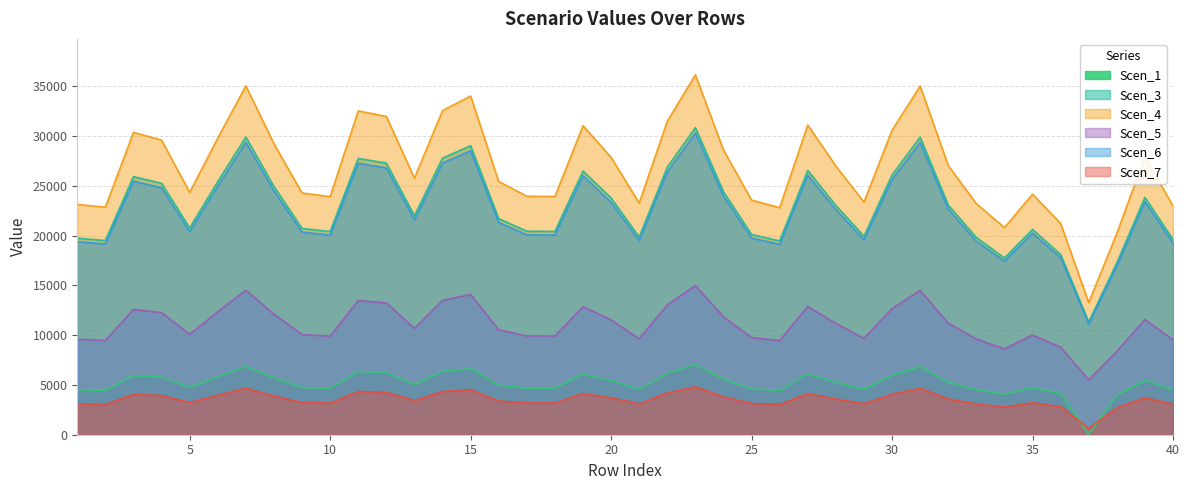

Count the number of data series in this chart.

6